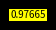

Count the number of slices in the pie.

2